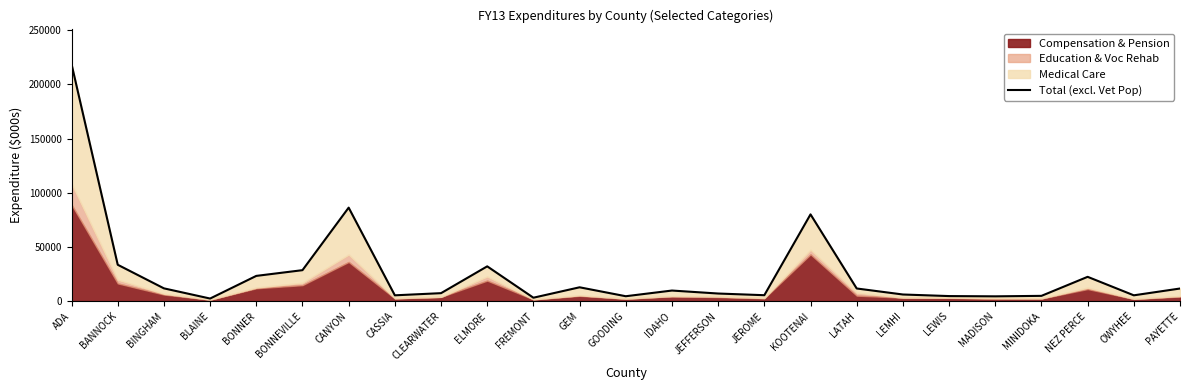

What is the smallest value displayed?

2335.0